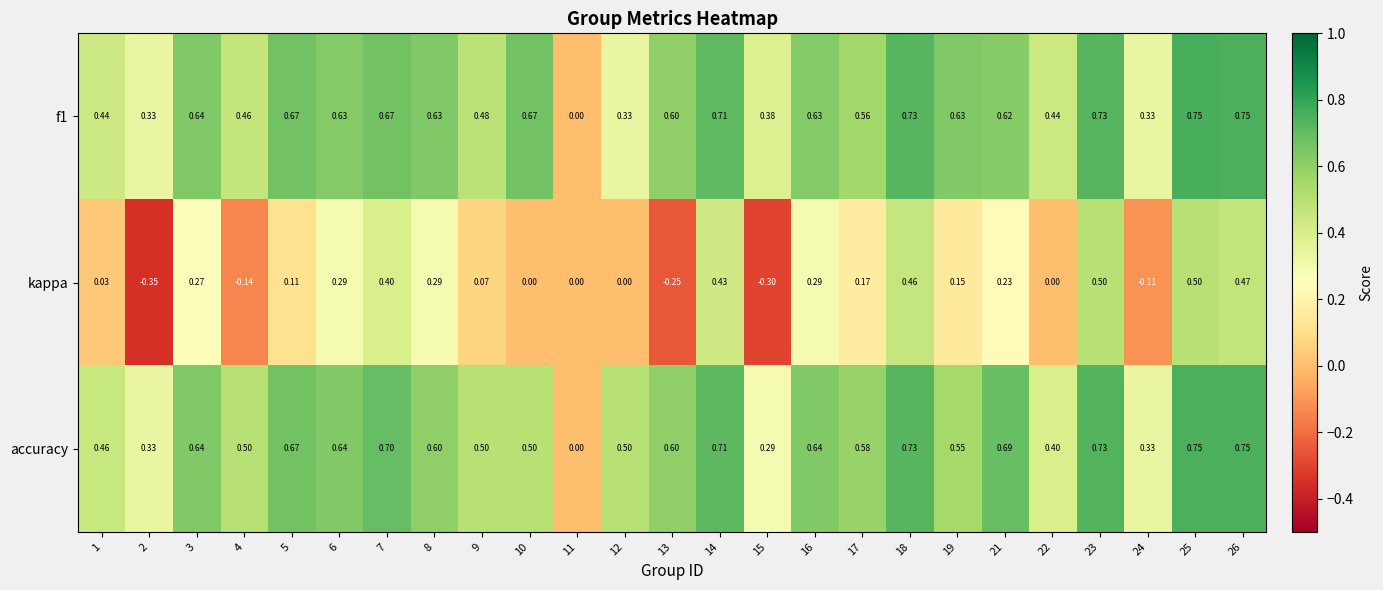

Which series has the widest spread of values?

kappa